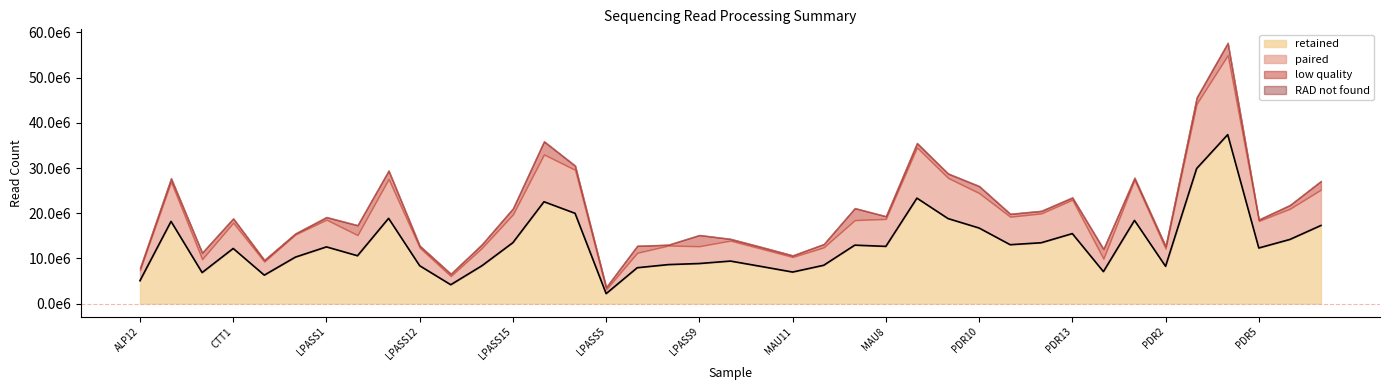

Reading left to right, transcribe all the data shown in this chart.

low quality: 436706	770943	1447041	933225	362854	221918	546132	2156913	1857219	424457	508119	797487	1322053	2862914	899842	497376	1530866	178302	2448542	370677	368774	346156	719031	2629019	583024	928155	943645	1512116	619343	551954	468898	2151192	433970	537450	1357483	2684418	296491	800977	1873034
RAD not found: 33859	93699	50724	96244	31406	65802	83427	90077	101836	54712	54740	41930	65818	119766	106797	17471	59746	50923	62908	54374	66303	37823	36561	69704	61765	114330	96601	105763	77238	55107	131921	55853	134447	36193	149157	167013	65973	78800	107495
retained: 5057453	18189878	6861203	12198265	6292252	10277034	12546385	10586524	18864409	8375591	4171317	8360873	13487983	22537556	19975917	2199909	7931808	8626209	8864926	9408407	8201245	6977507	8474952	12931123	12659259	23336395	18813284	16721741	13030281	13463041	15486709	7071707	18418341	8250153	29887144	37391155	12302464	14192553	17285677
paired: 2348045	8742647	2952171	5687024	2988648	5002217	6019364	4567850	8684969	3987880	1902877	3928631	6230035	10460322	9603512	934941	3304453	4204714	3835129	4521023	3923306	3327498	3962742	5538870	6070403	11212987	8993154	7731076	6187630	6487031	7481687	2851313	8945304	3917267	14314338	17561005	5983498	6785497	7932055